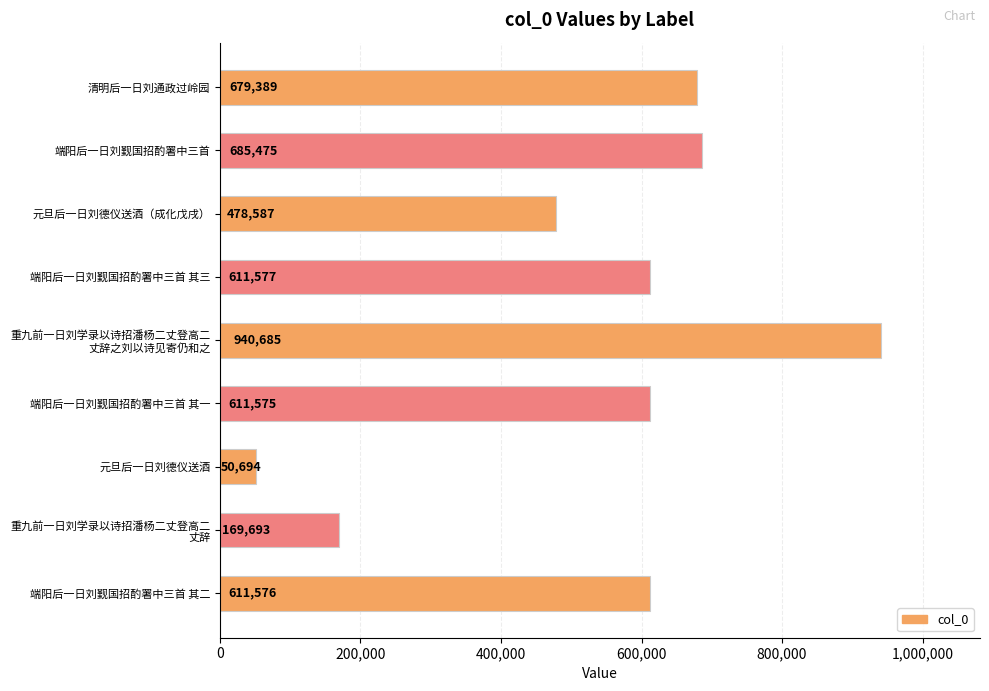

List the labels in order of value, largest first.

重九前一日刘学录以诗招潘杨二丈登高二
丈辞之刘以诗见寄仍和之, 端阳后一日刘觐国招酌署中三首, 清明后一日刘通政过岭园, 端阳后一日刘觐国招酌署中三首 其三, 端阳后一日刘觐国招酌署中三首 其二, 端阳后一日刘觐国招酌署中三首 其一, 元旦后一日刘德仪送酒（成化戊戌）, 重九前一日刘学录以诗招潘杨二丈登高二
丈辞, 元旦后一日刘德仪送酒